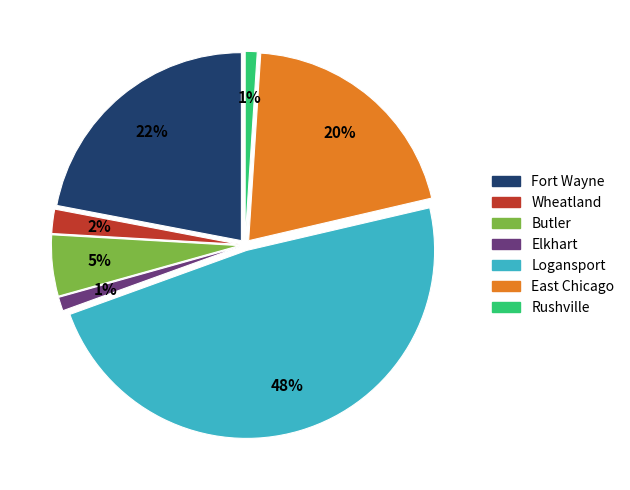

The Fort Wayne slice represents 22% of the pie. True or false?

True